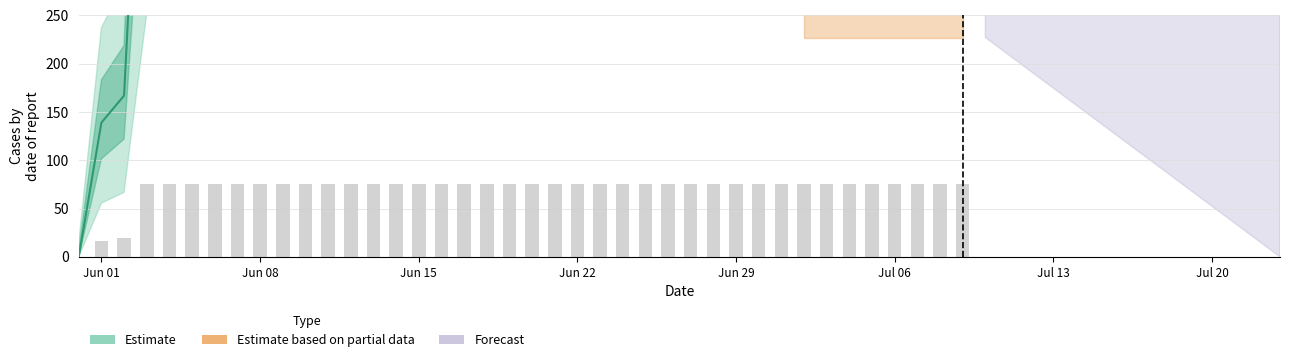

Reading left to right, transcribe all the data shown in this chart.

0	139	167	631	631	631	631	631	631	631	631	631	631	631	631	631	631	631	631	631	631	631	631	631	631	631	631	631	631	631	631	631	631	631	631	631	631	631	631	631